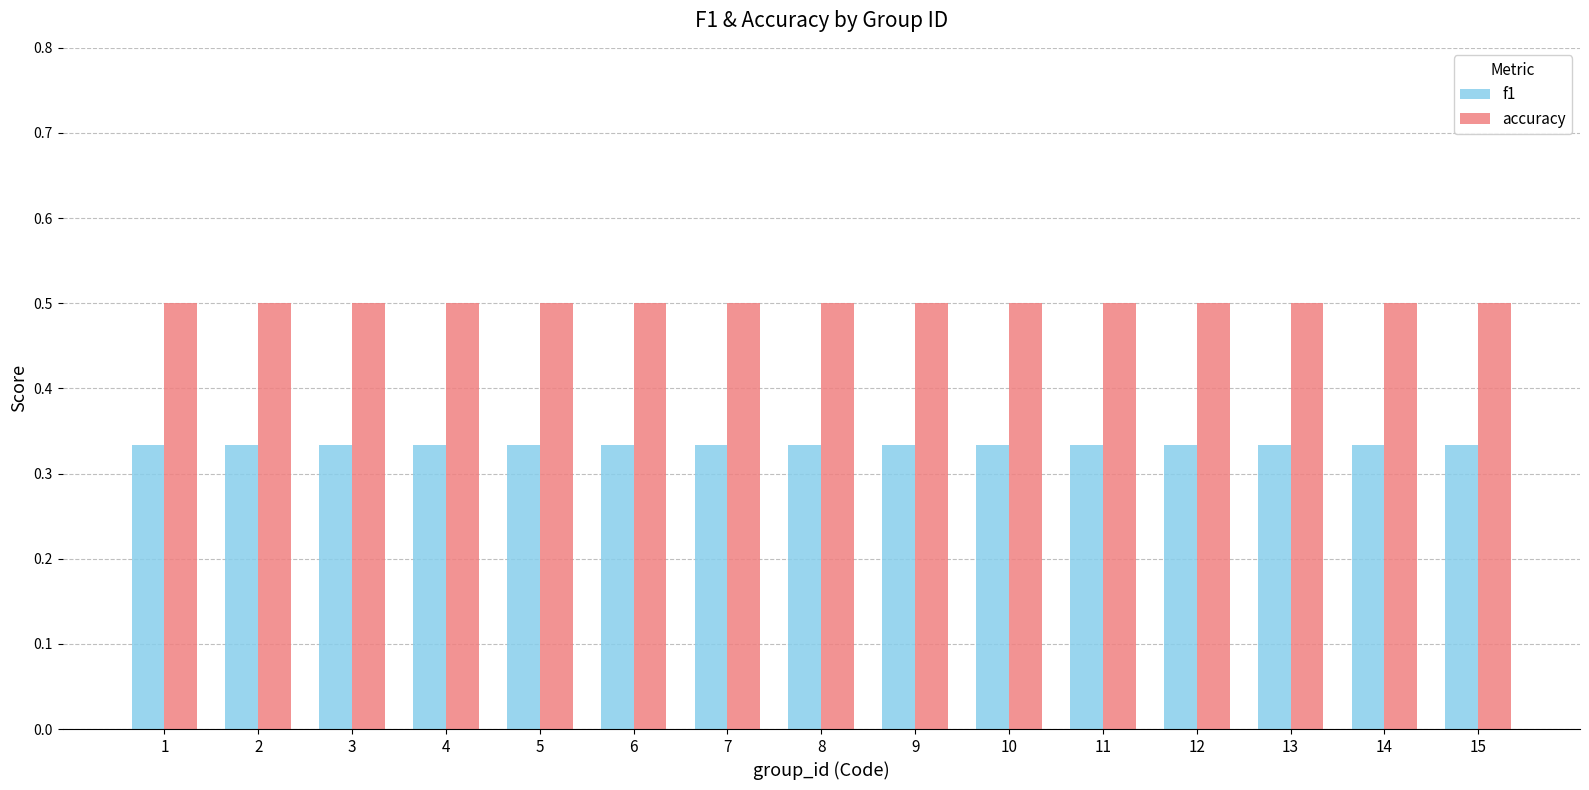

Count the f1 values in the range 0 to 1.

15